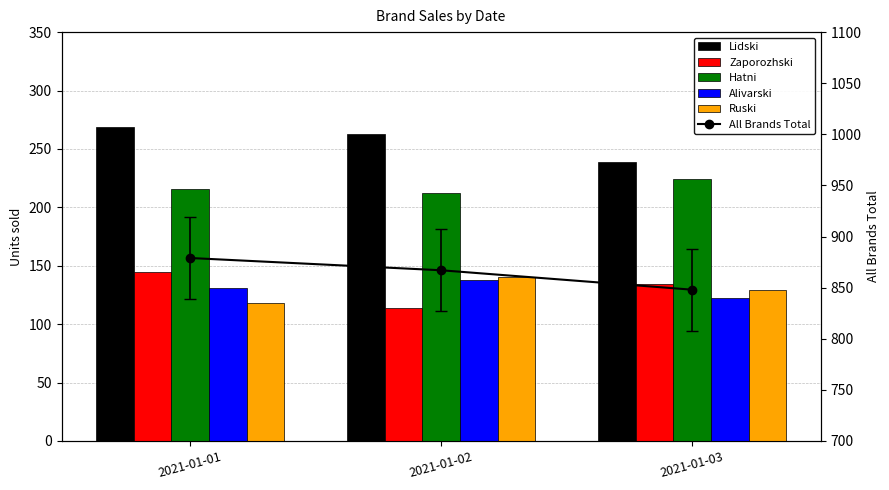

At which label is Alivarski closest to 130?

2021-01-01